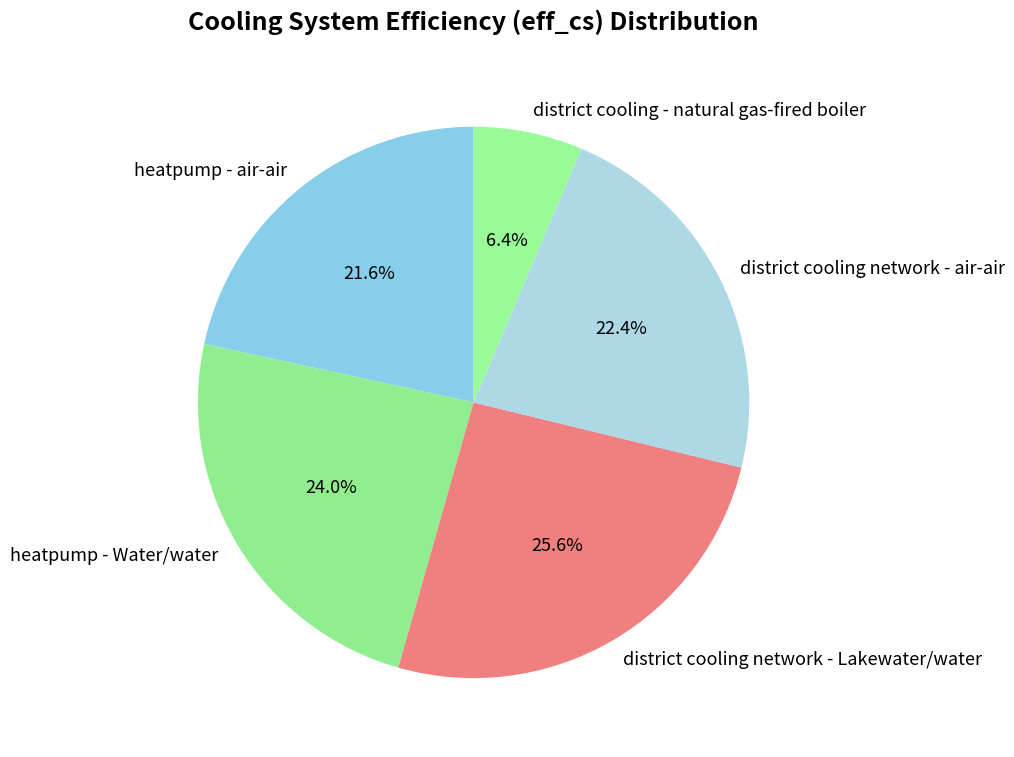

To the nearest percent, what is the difference between the largest and smallest slice percentages?

19%